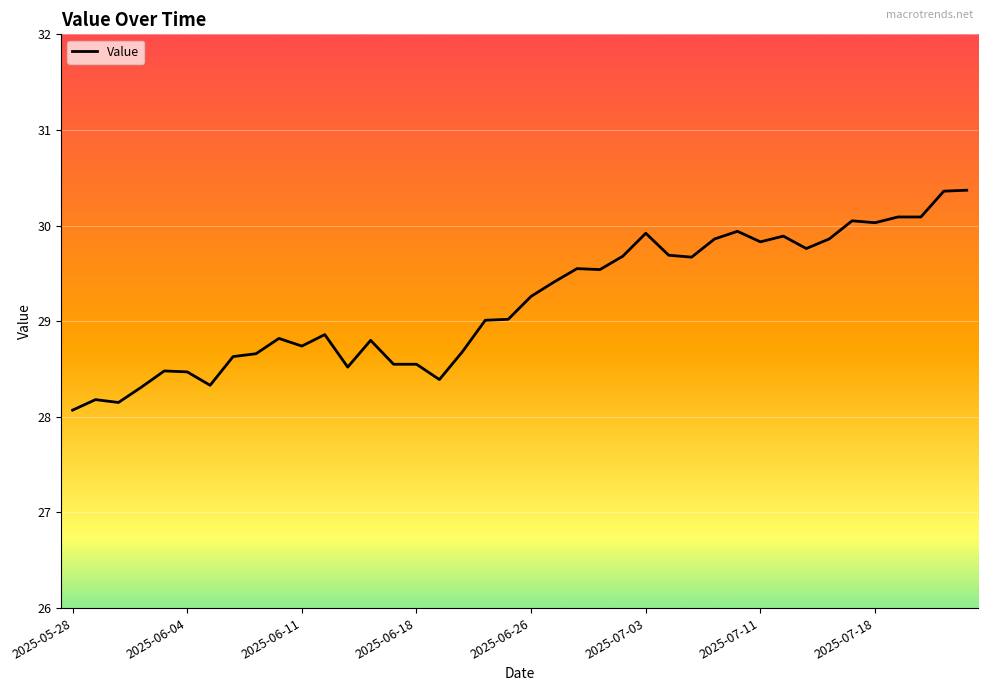

What is the maximum value shown in the chart?

30.4